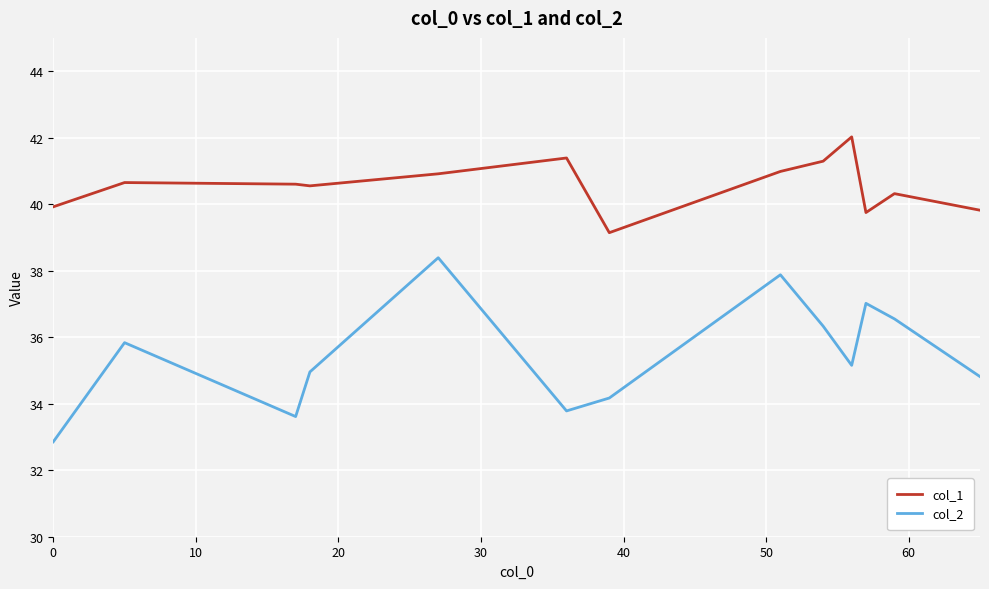

In col_1, how many points are higher than both neighbors (excluding endpoints)?

4